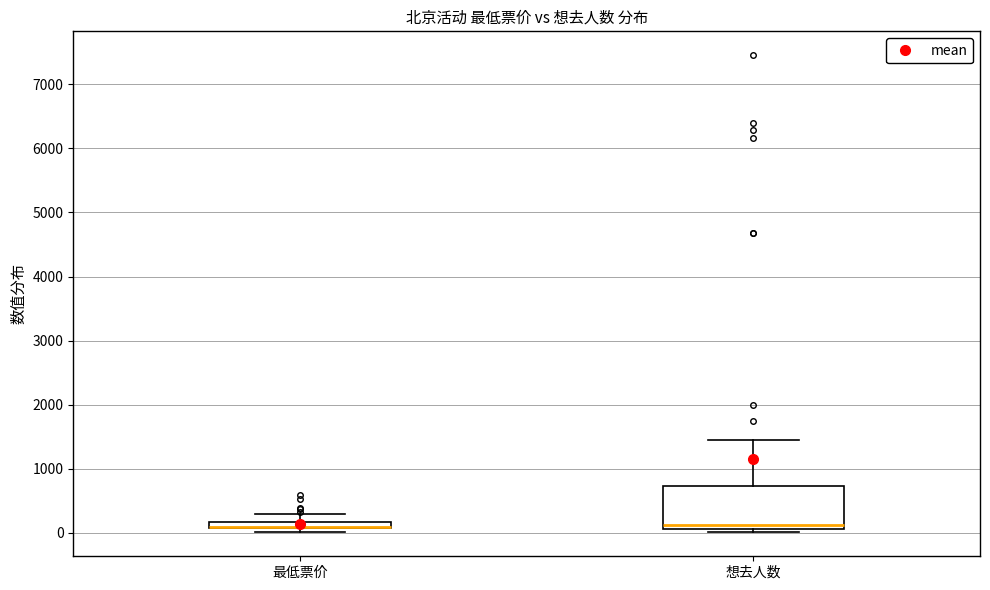

Which box is the tallest, from its lower edge to its upper edge?

想去人数